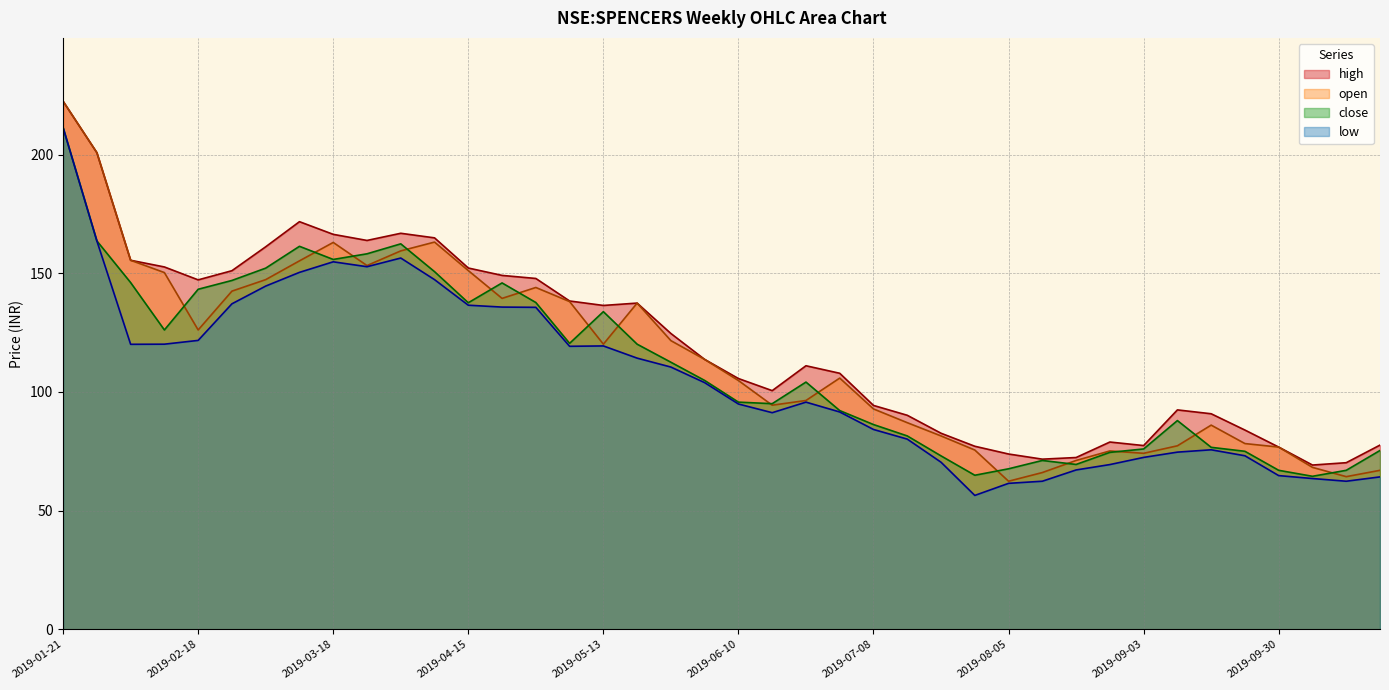

What is the label of the 25th point from the right?

2019-05-06